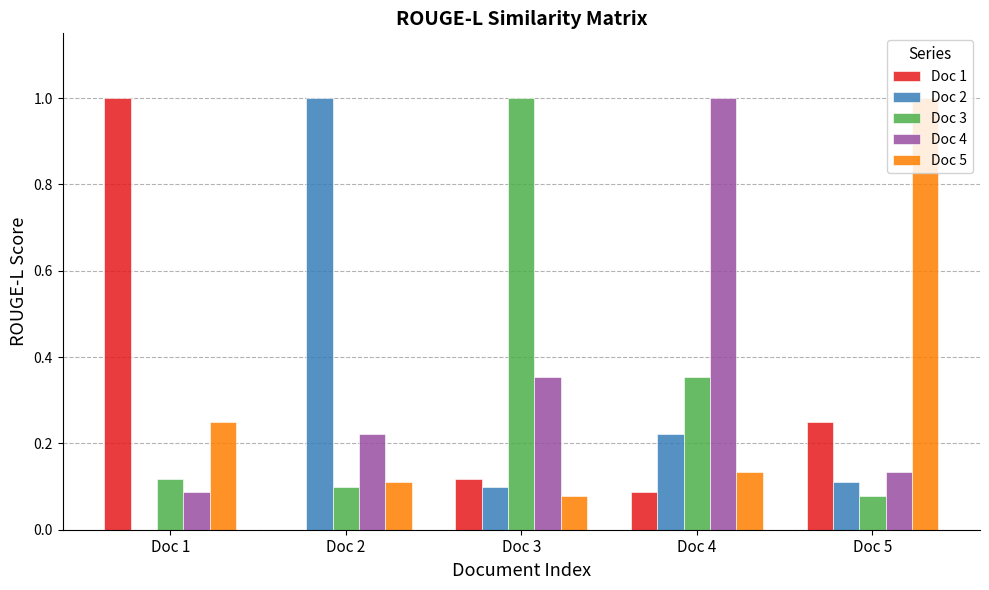

What is the sum of the Doc 4 values at Doc 1 and Doc 4?

1.1